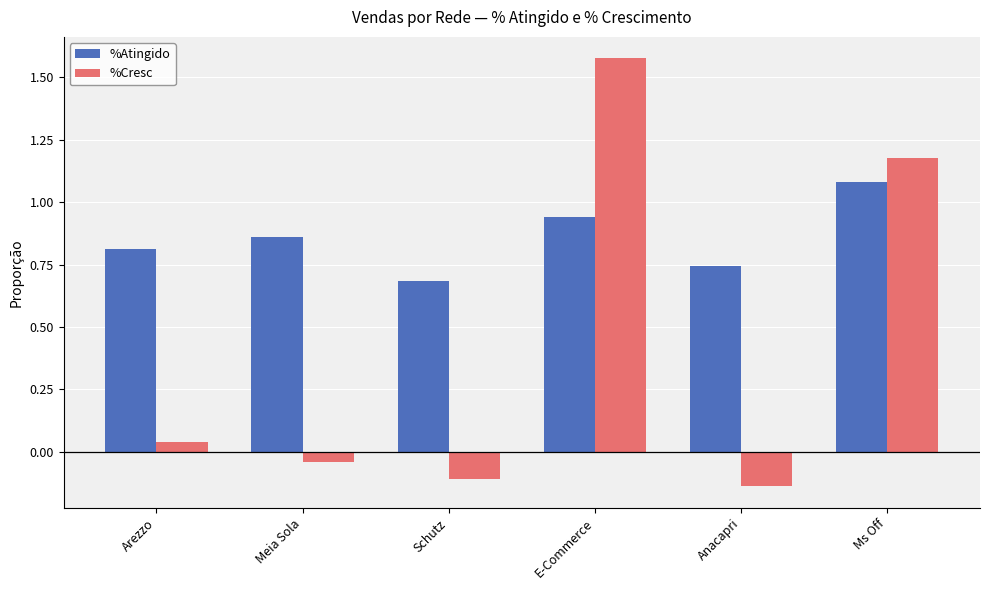

Does the chart contain stacked bars?

No